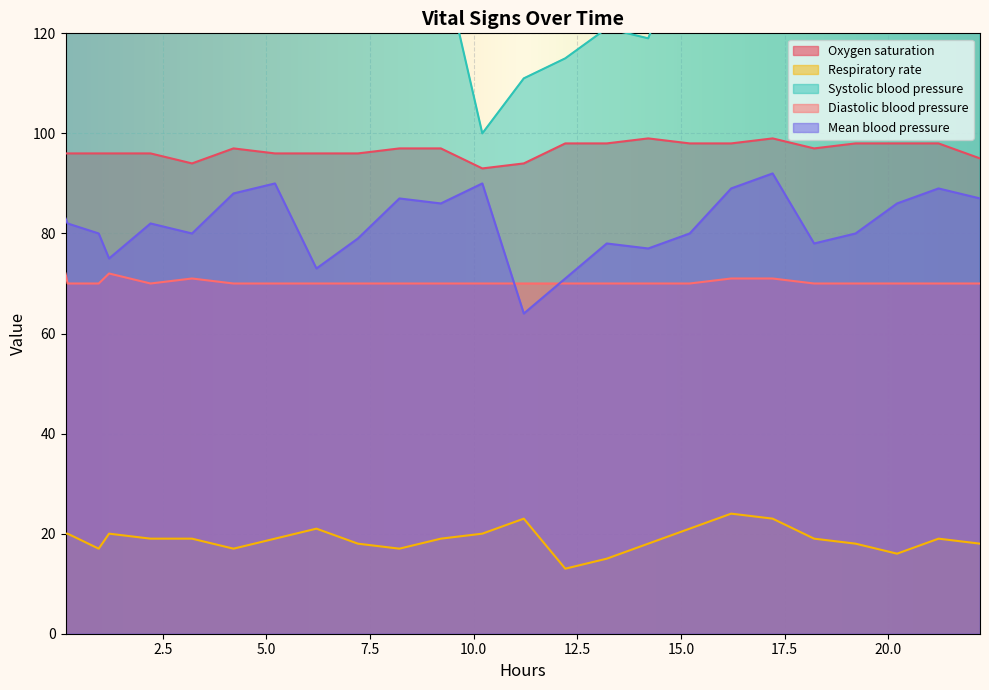

What is the lowest value of the Diastolic blood pressure series?

70